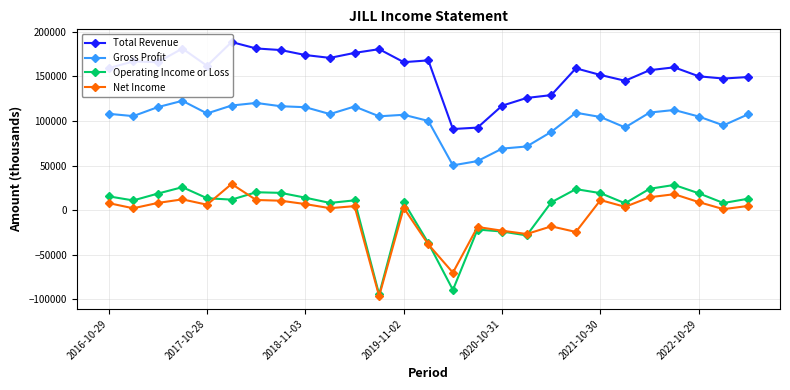

Where is Total Revenue nearest to the value 139850?

21